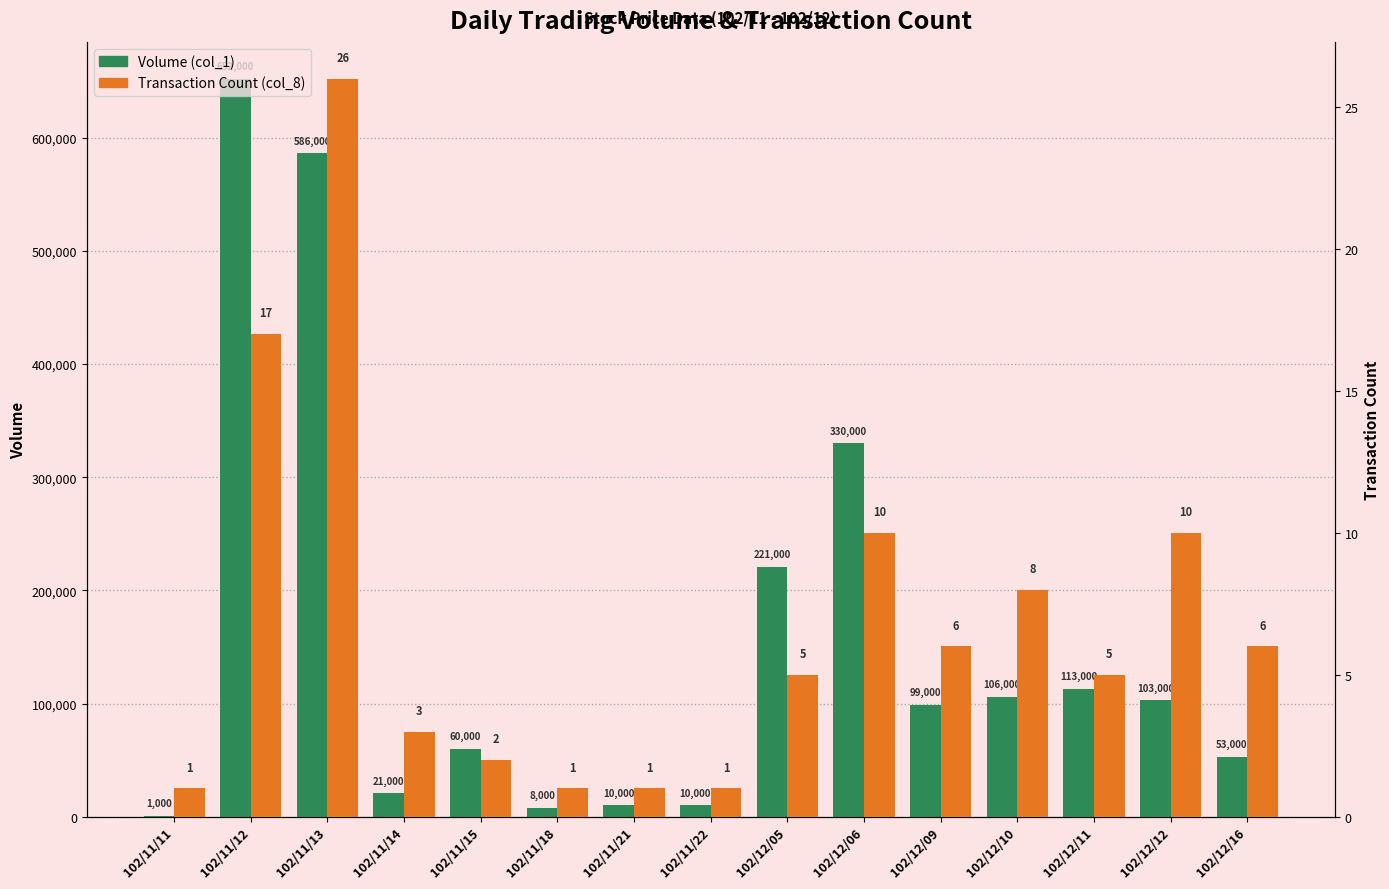

What is the difference between the second highest and minimum values in the Volume (col_1) series?

585000